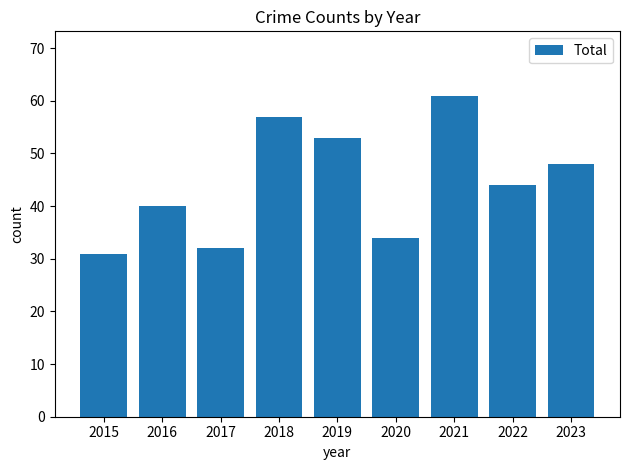

How many data points does each series have?

9